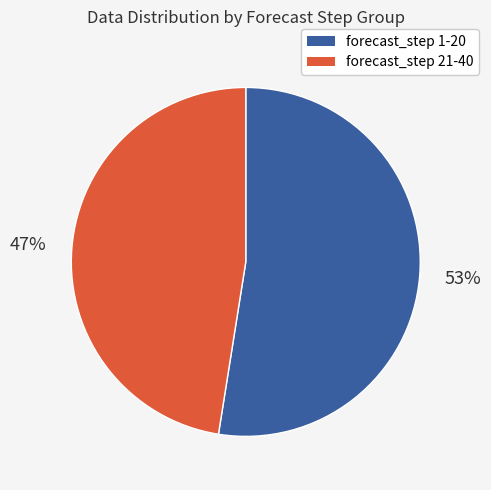

Count the number of slices in the pie.

2